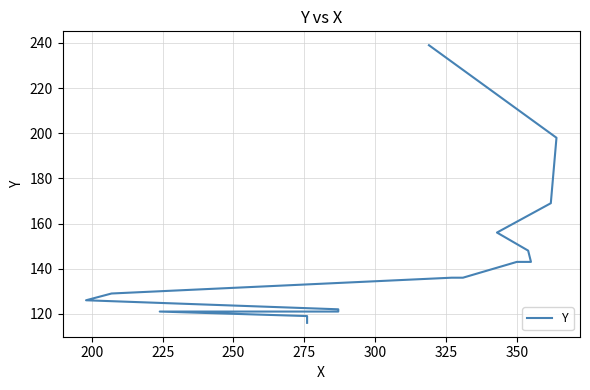

What is the average value?

145